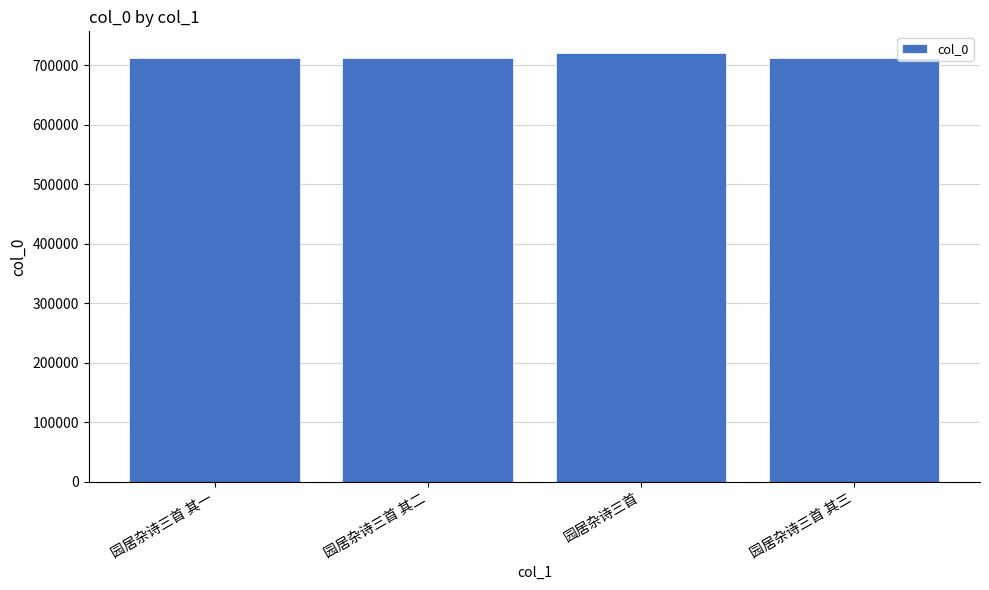

What is the value of the 2nd bar from the left?

712005